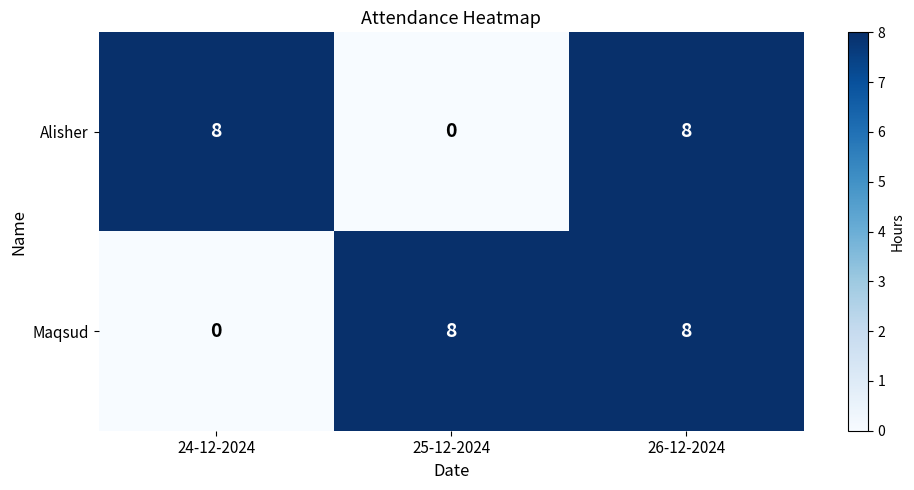

Reading left to right, what are all the values shown in this chart?

Alisher: 24-12-2024=8	25-12-2024=0	26-12-2024=8
Maqsud: 24-12-2024=0	25-12-2024=8	26-12-2024=8